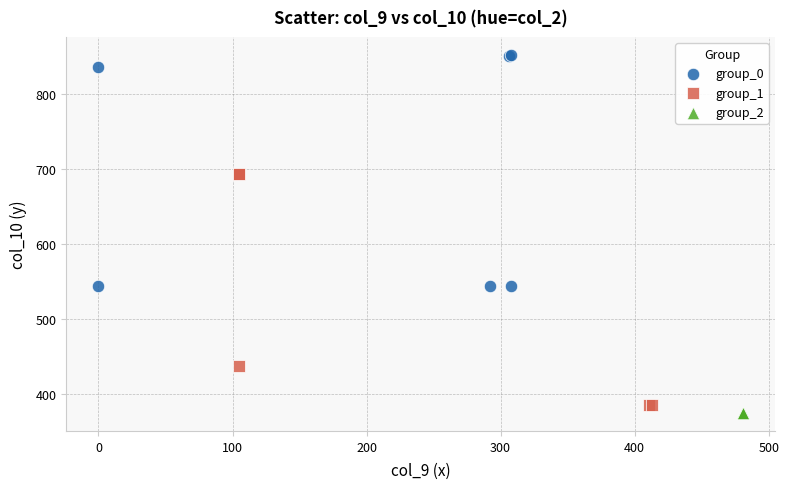

Which series reaches the maximum Y coordinate?

group_0